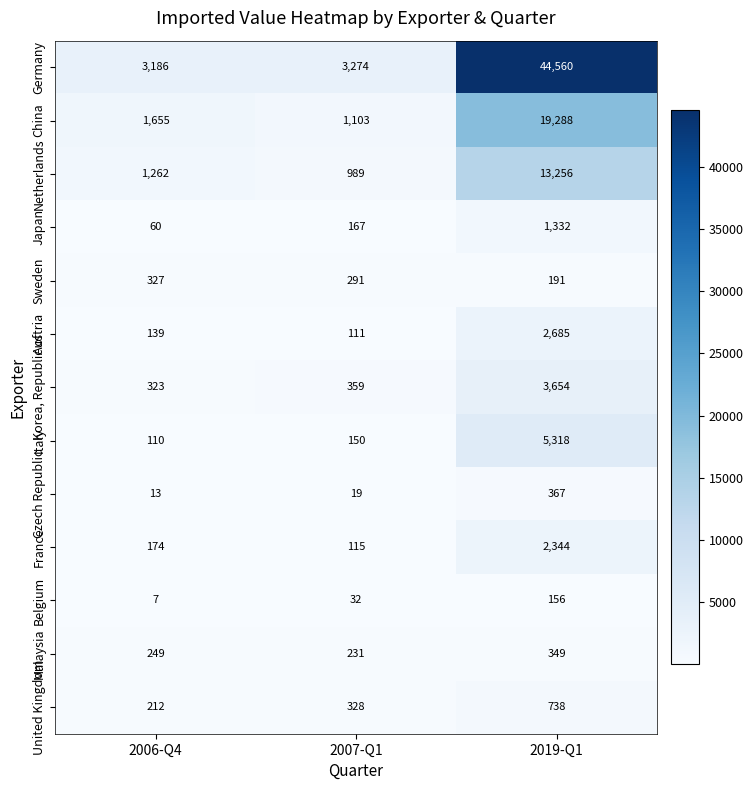

What is the spread (max minus min) of values at 2007-Q1?

3255